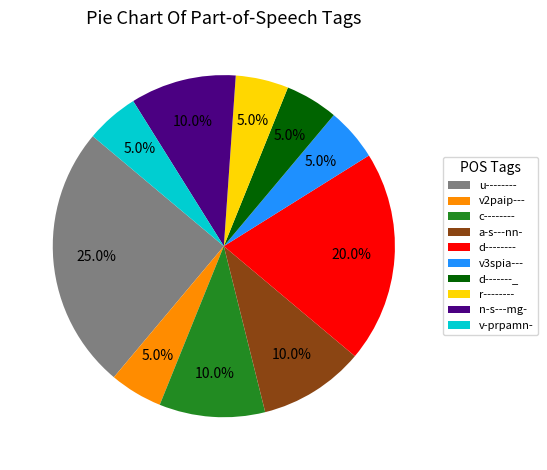

How many segments does this pie chart have?

10